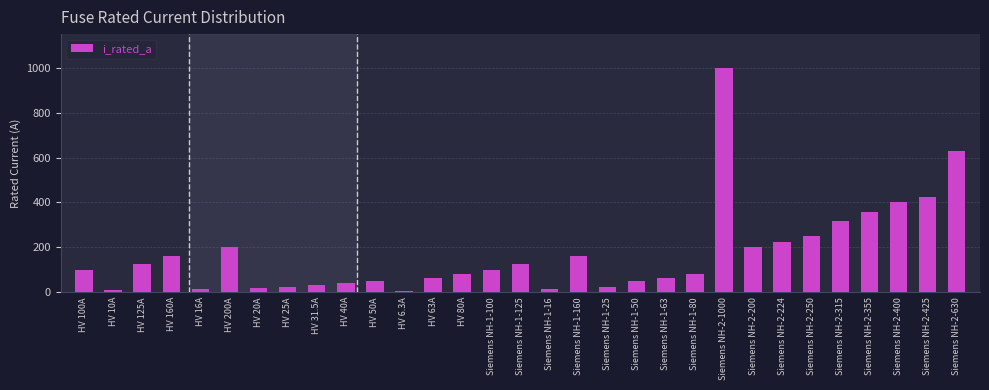

True or false: the data shows 25.0 at HV 25A.

True